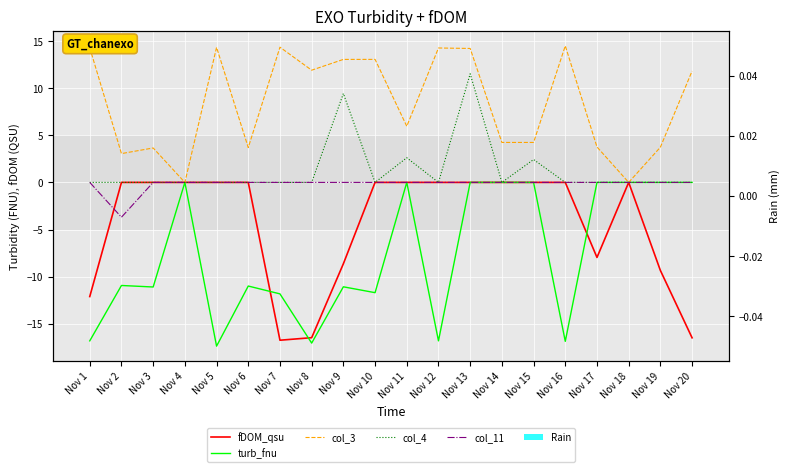

What is the value of the turb_fnu bar at the 16th from the left?

-16.9